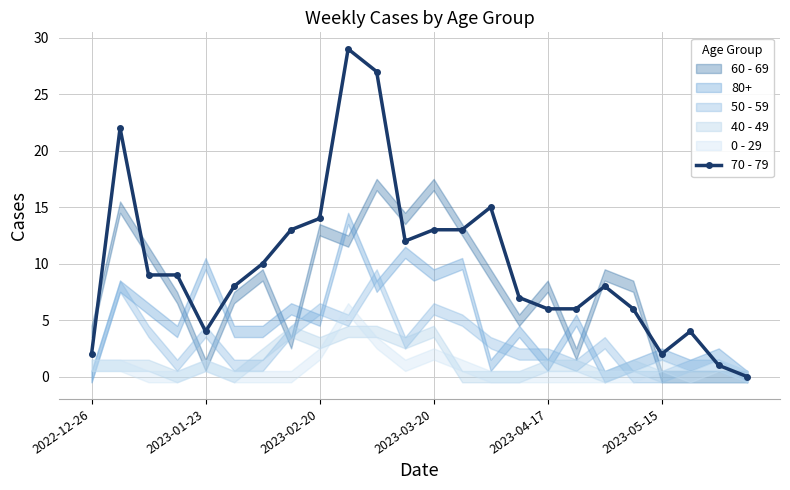

The value of 70 - 79 at 2023-02-20 is 22. True or false?

False